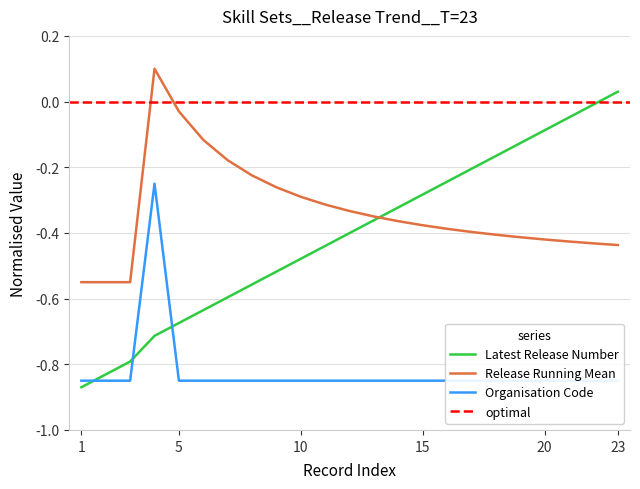

At which label does Latest Release Number reach its peak?

23